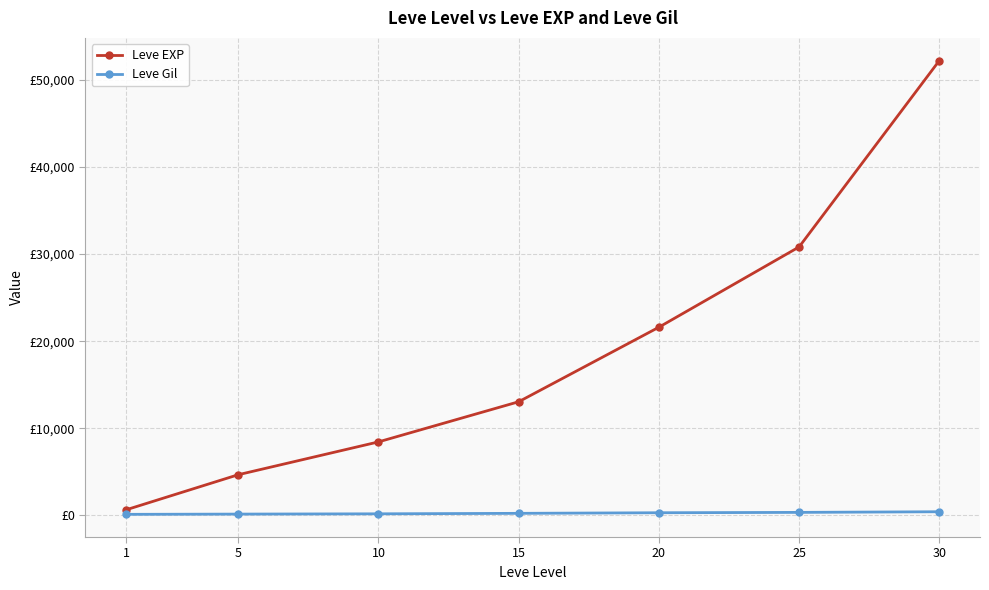

Read the Leve Gil value at 25.

336